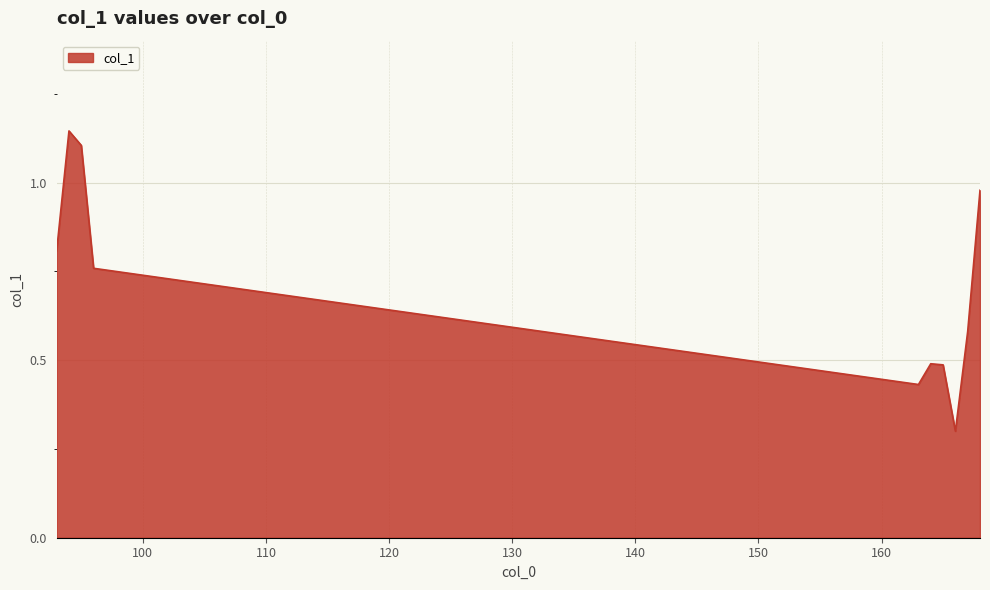

What is the smallest value displayed?

0.3